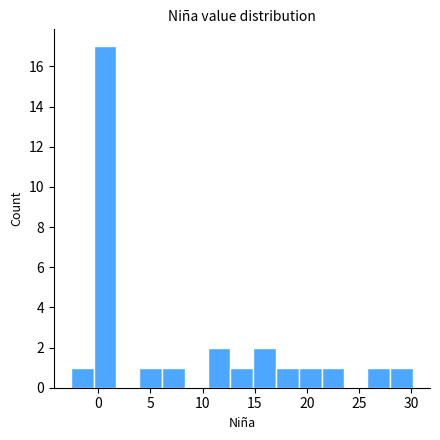

Reading left to right, list every bar in this chart as the range it spans on the x-axis followed by its height. Neither the bar edges nor the heights are printed on the chart, so give them approximately, as read against the axes.

-2.5 to -0.5: 1
-0.5 to 1.5: 17
1.5 to 4.0: 0
4.0 to 6.0: 1
6.0 to 8.5: 1
8.5 to 10.5: 0
10.5 to 12.5: 2
12.5 to 15.0: 1
15.0 to 17.0: 2
17.0 to 19.0: 1
19.0 to 21.5: 1
21.5 to 23.5: 1
23.5 to 26.0: 0
26.0 to 28.0: 1
28.0 to 30.0: 1